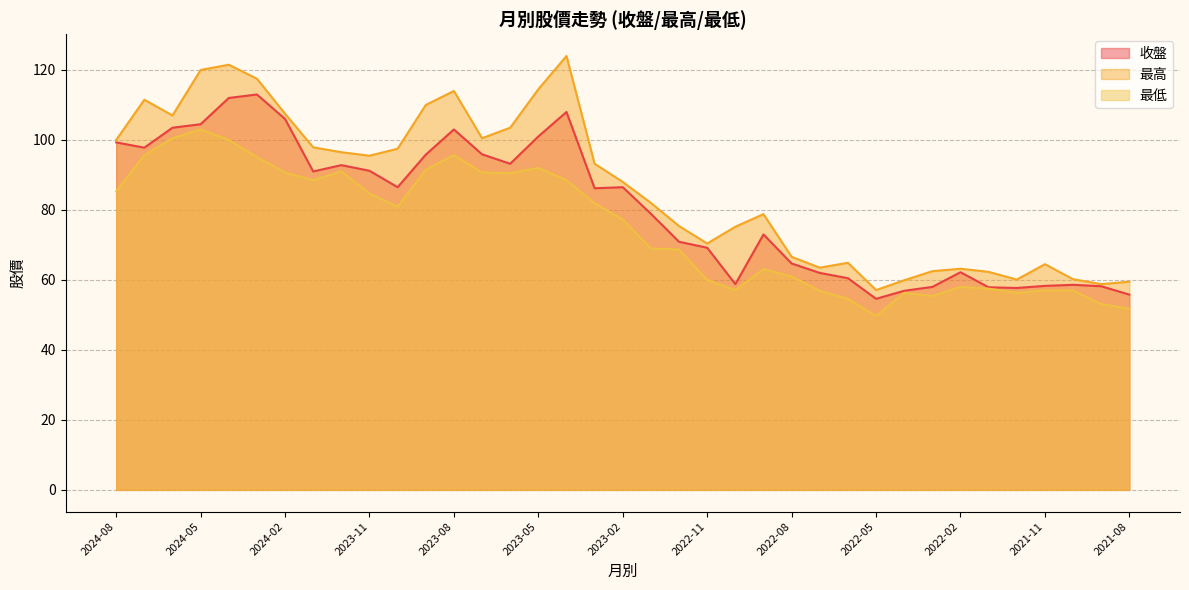

What is the maximum value for 收盤?

113.0